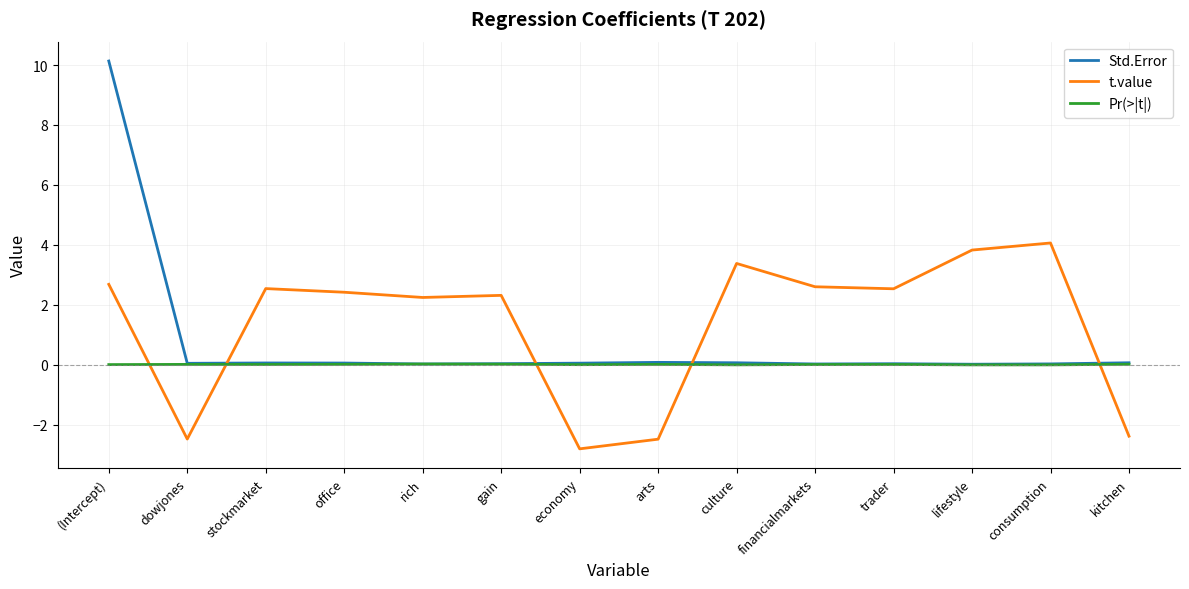

True or false: t.value and Std.Error intersect in this chart.

True